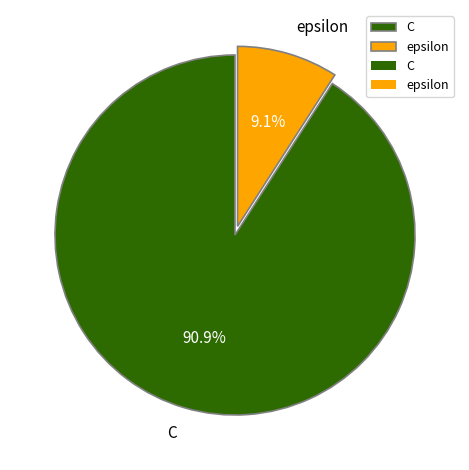

What percentage is the C slice, to the nearest percent?

91%